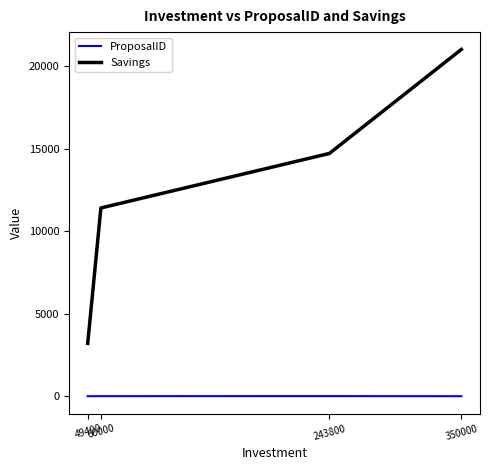

How many series are shown in this chart?

2